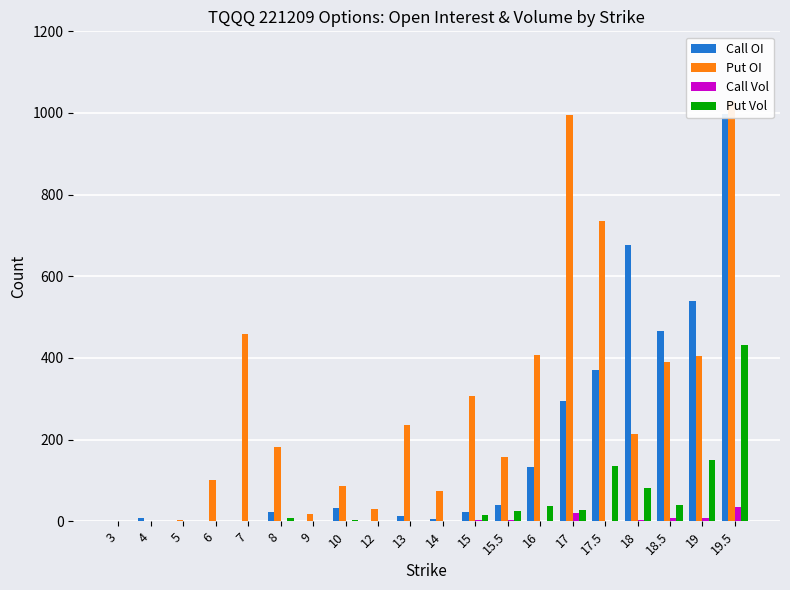

Are the bars grouped side by side (vs. stacked)?

Yes